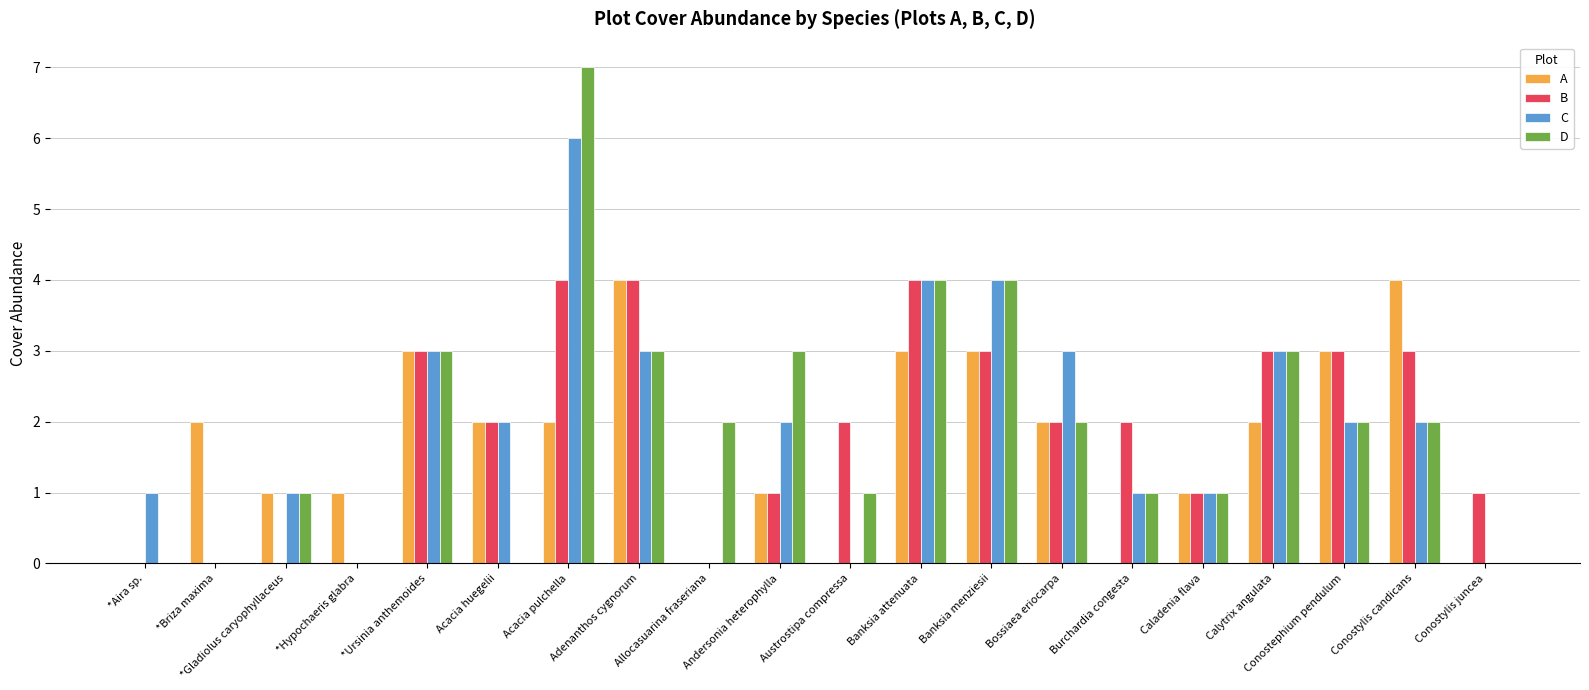

How many data points does each series have?

20